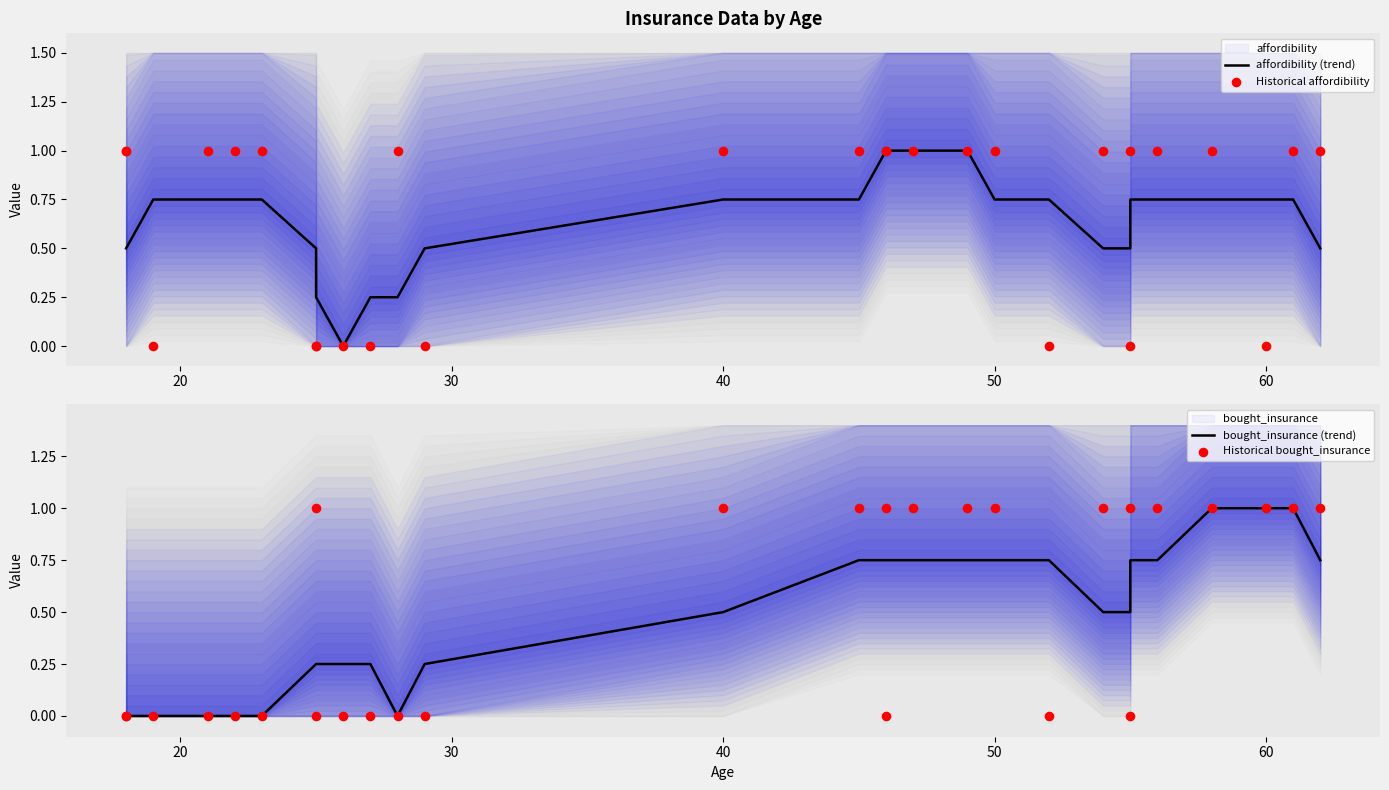

Which series reaches the maximum Y coordinate?

affordibility (trend)